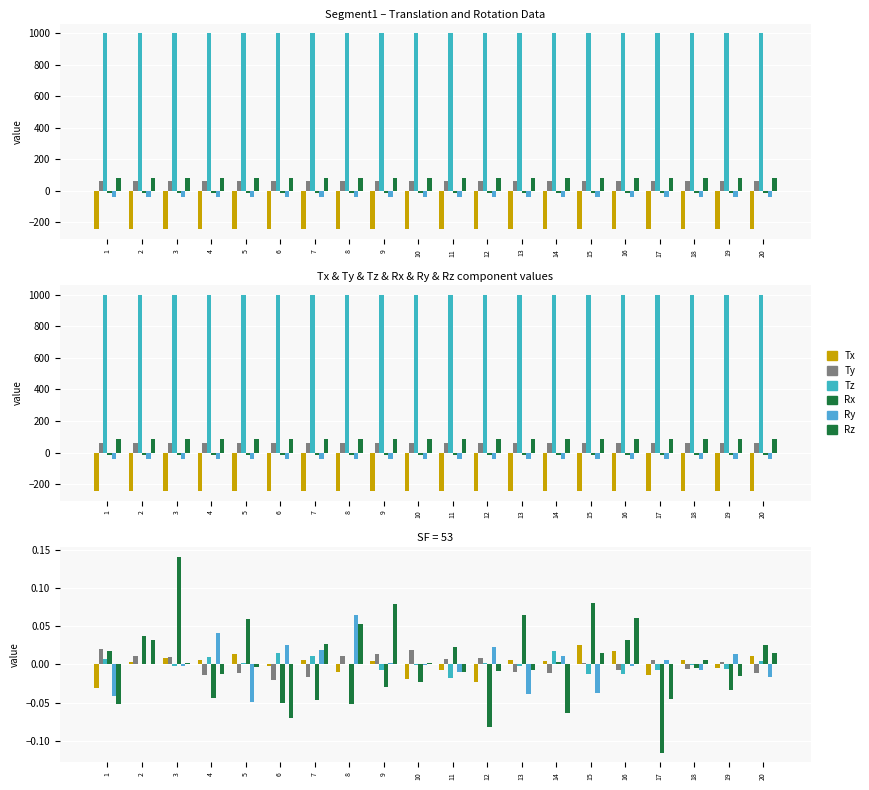

At which category is the sum across all series the highest?

3